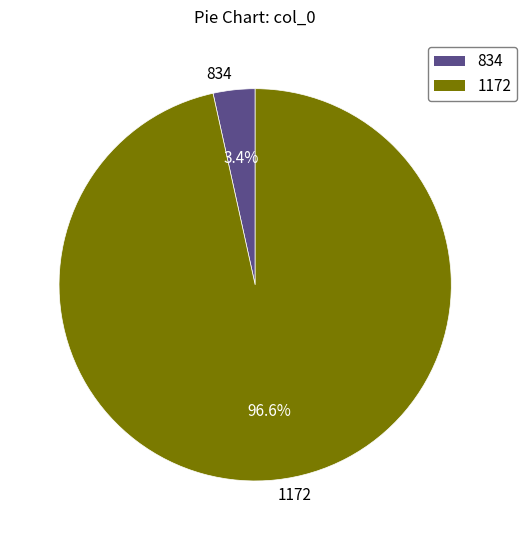

Which category accounts for the majority?

1172